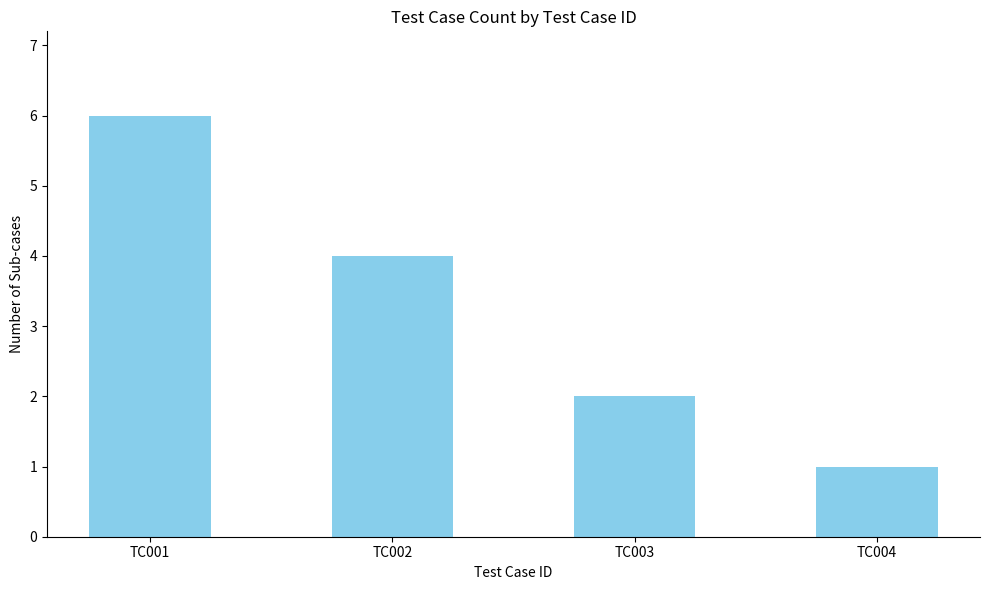

What is the value of the 2nd bar from the left?

4